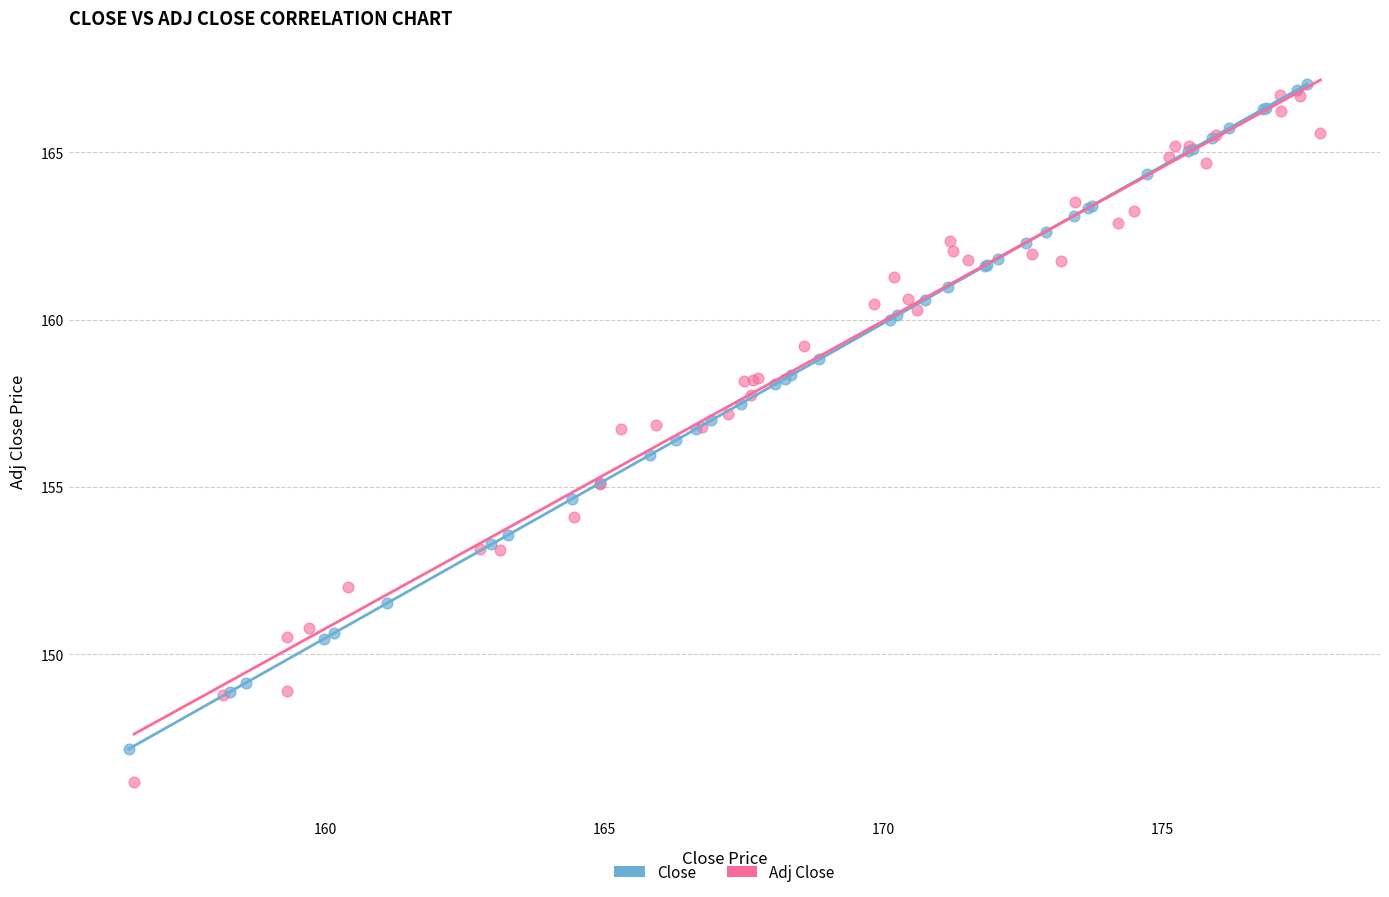

Which series contains the lowest Y value?

Adj Close